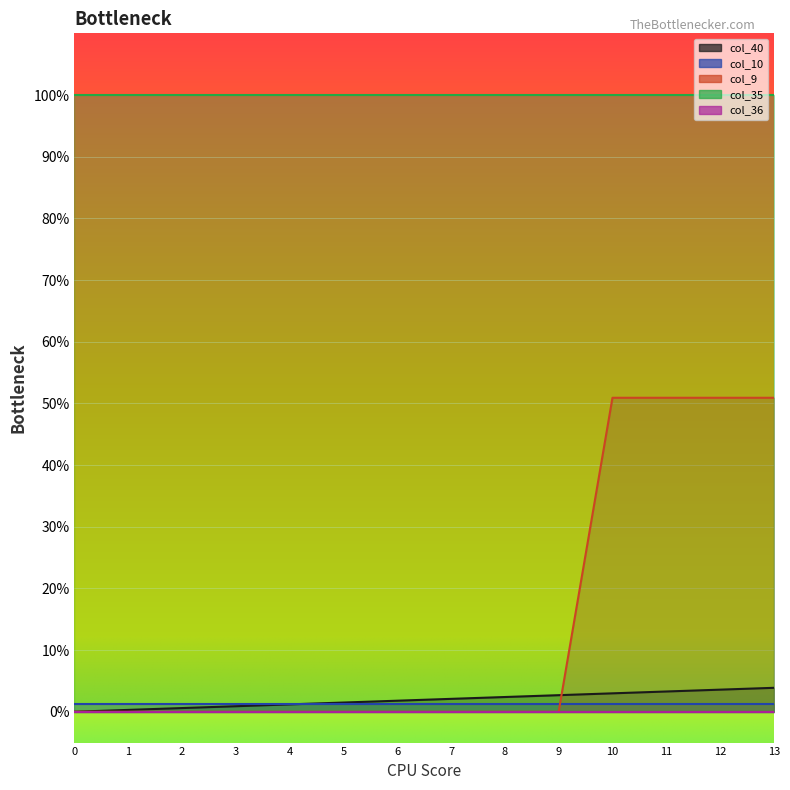

Reading left to right, extract all data points from this chart.

col_40: 0.0	0.0	0.0	0.0	0.0	0.0	0.0	0.0	0.0	0.0	0.0	0.0	0.0	0.0
col_10: 0.0	0.0	0.0	0.0	0.0	0.0	0.0	0.0	0.0	0.0	0.0	0.0	0.0	0.0
col_9: 0.0	0.0	0.0	0.0	0.0	0.0	0.0	0.0	0.0	0.0	0.5	0.5	0.5	0.5
col_35: 1.0	1.0	1.0	1.0	1.0	1.0	1.0	1.0	1.0	1.0	1.0	1.0	1.0	1.0
col_36: 0.0	0.0	0.0	0.0	0.0	0.0	0.0	0.0	0.0	0.0	0.0	0.0	0.0	0.0